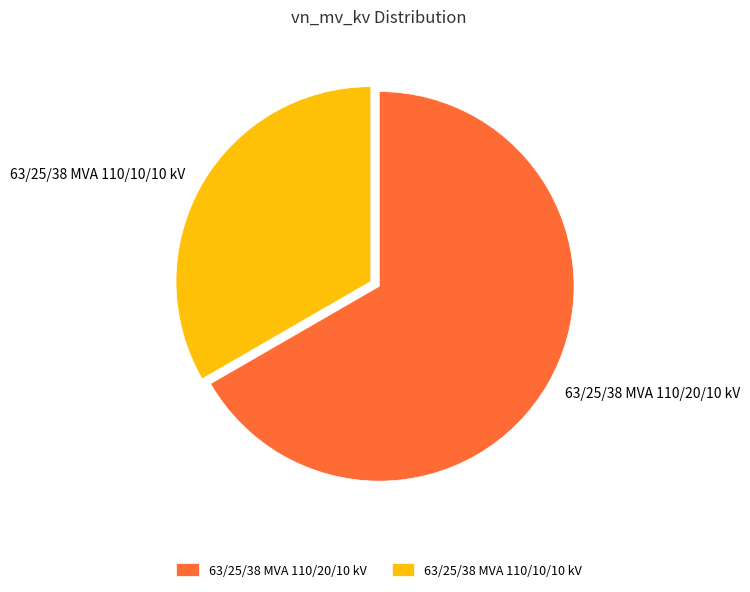

Is the sum of 63/25/38 MVA 110/10/10 kV and 63/25/38 MVA 110/20/10 kV greater than half?

Yes